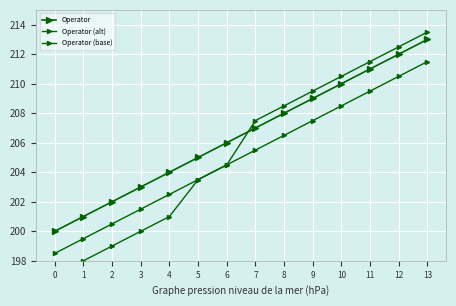

What is the difference between the Operator (alt) values at 12 and 5?

9.0